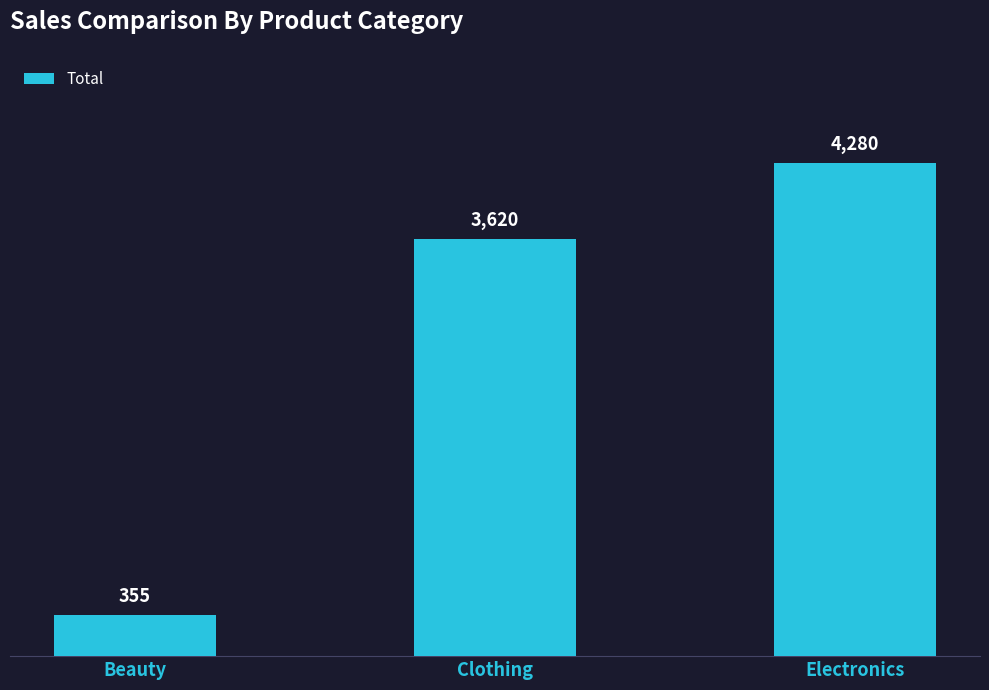

List the labels in order of value, largest first.

Electronics, Clothing, Beauty